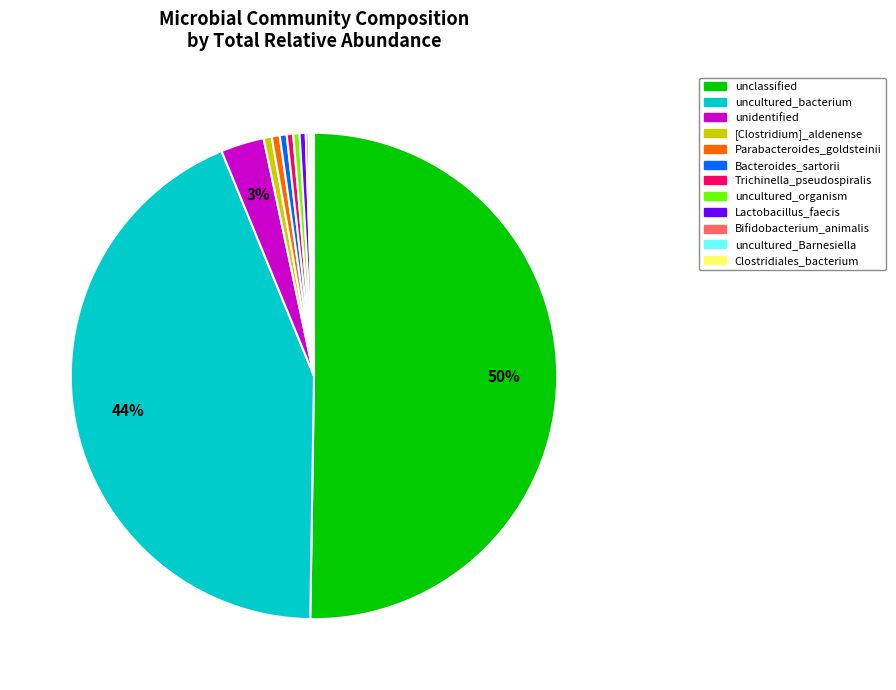

Does Lactobacillus_faecis account for over 50% of the chart?

No